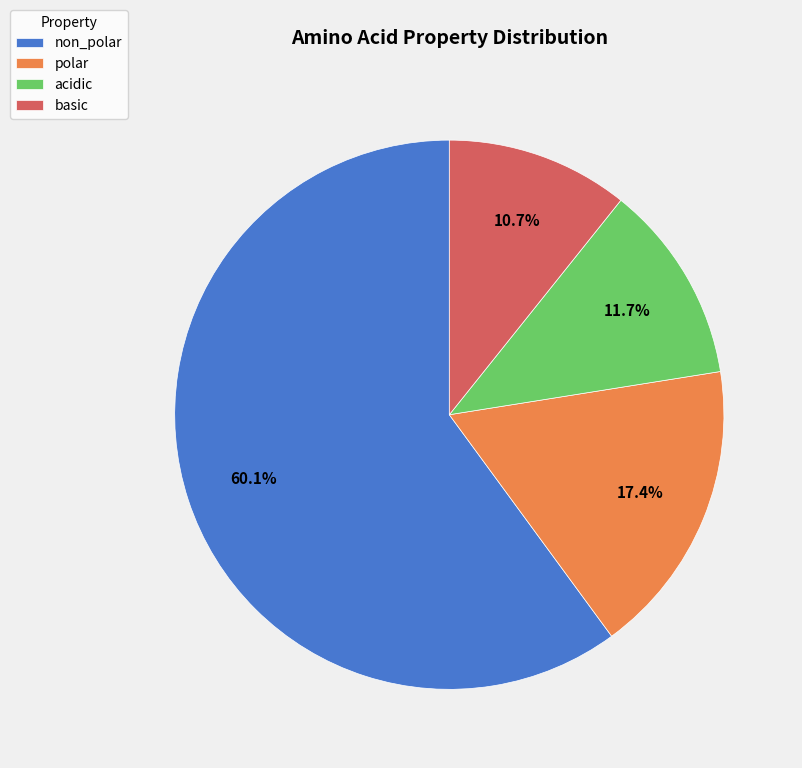

Which has a higher value, acidic or non_polar?

non_polar